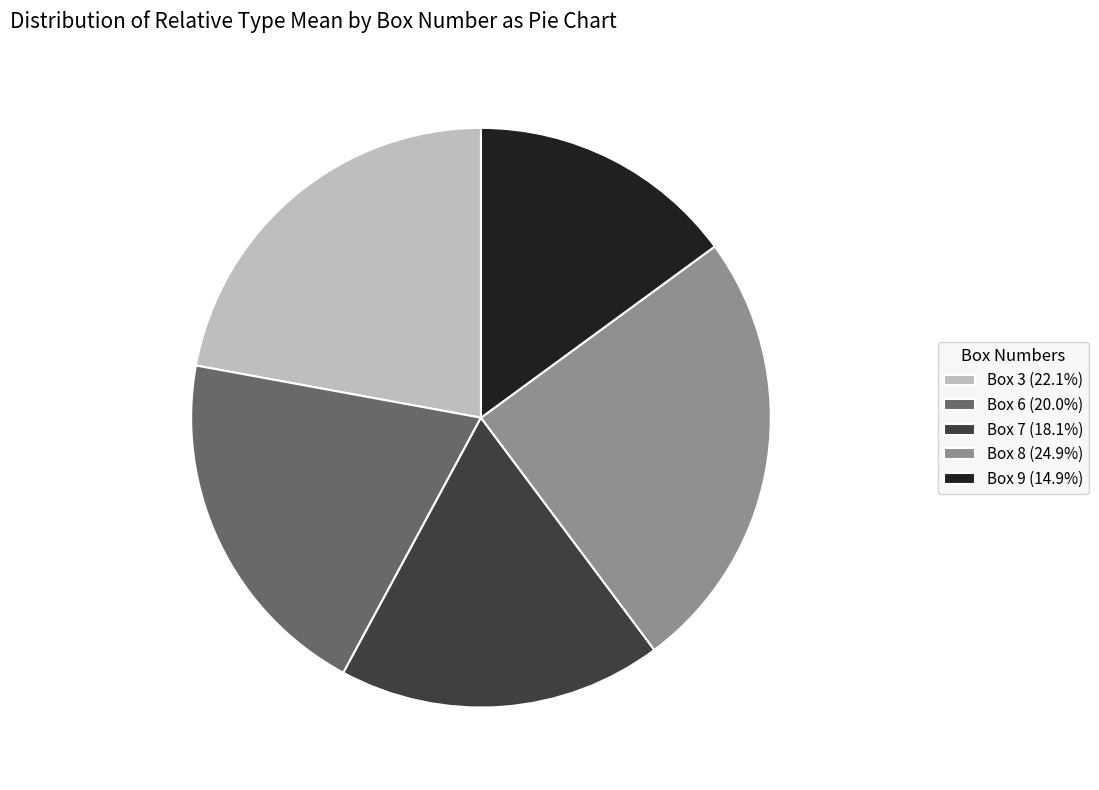

Is there a majority slice in this chart?

No